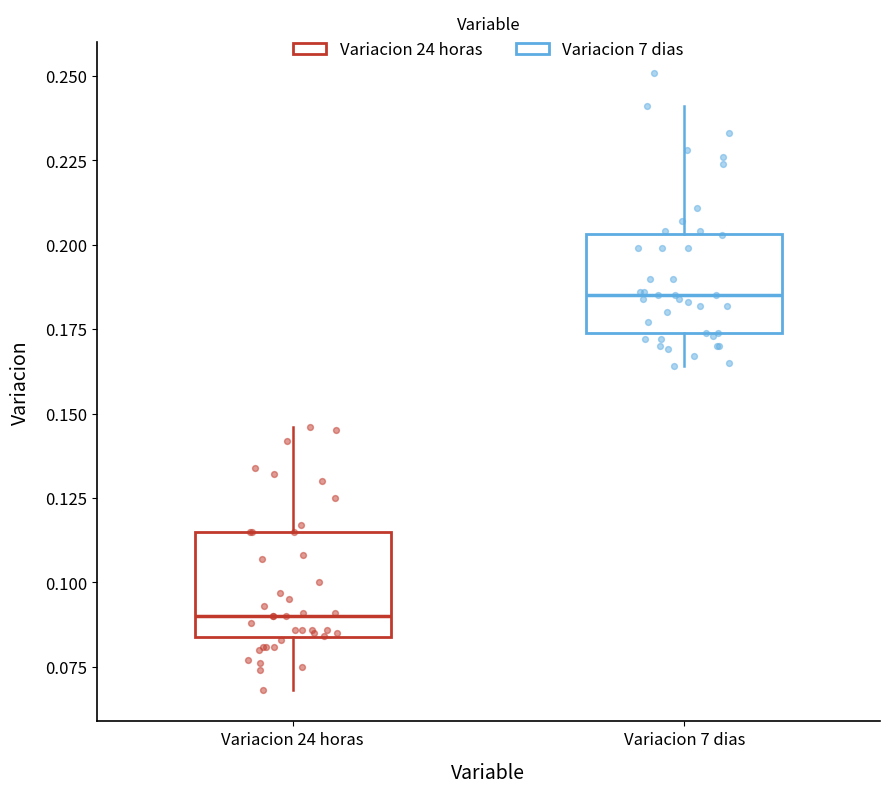

Reading left to right, read every box against the y-axis: the position of its median line, the range the box covers, and the ends of its whiskers. The values are not printed on the chart, so give them approximately, as read against the axis.

Variacion 24 horas: median 0.090, box 0.085 to 0.115, whiskers 0.070 to 0.145
Variacion 7 dias: median 0.185, box 0.175 to 0.205, whiskers 0.165 to 0.240